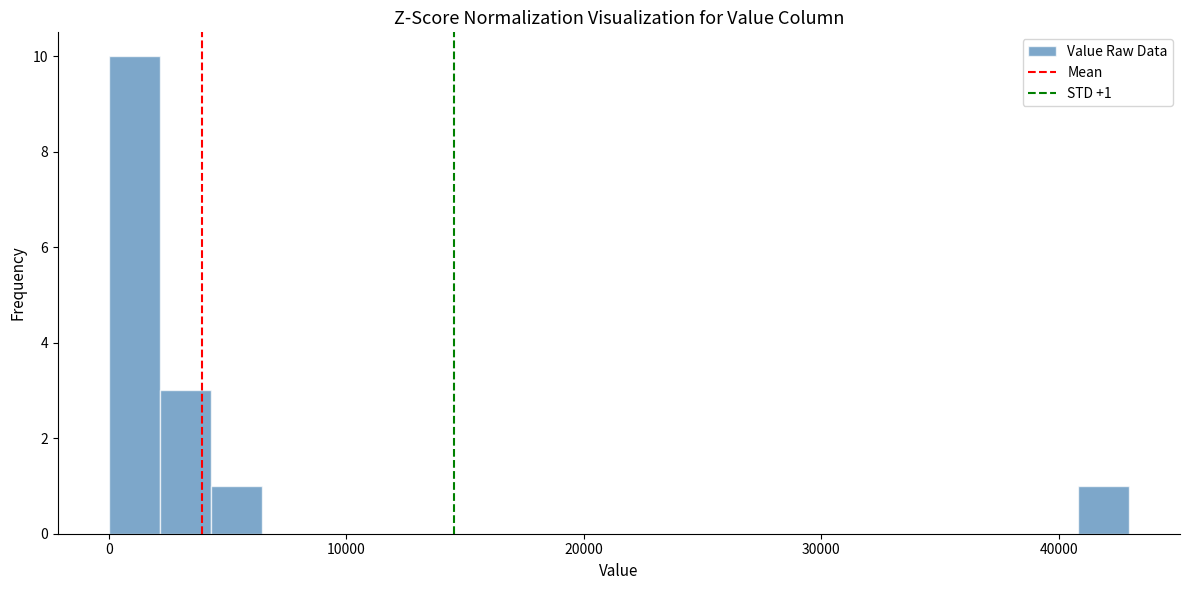

Read against the x-axis, roughly where is the centre of the tallest bar?

1000